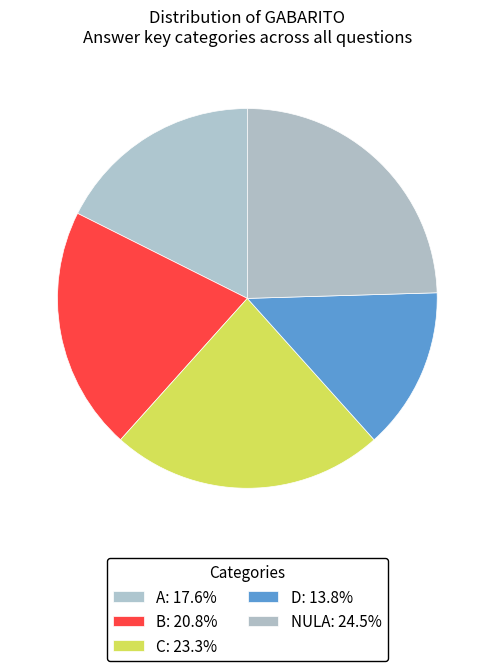

To the nearest percent, what is the average slice percentage?

20%